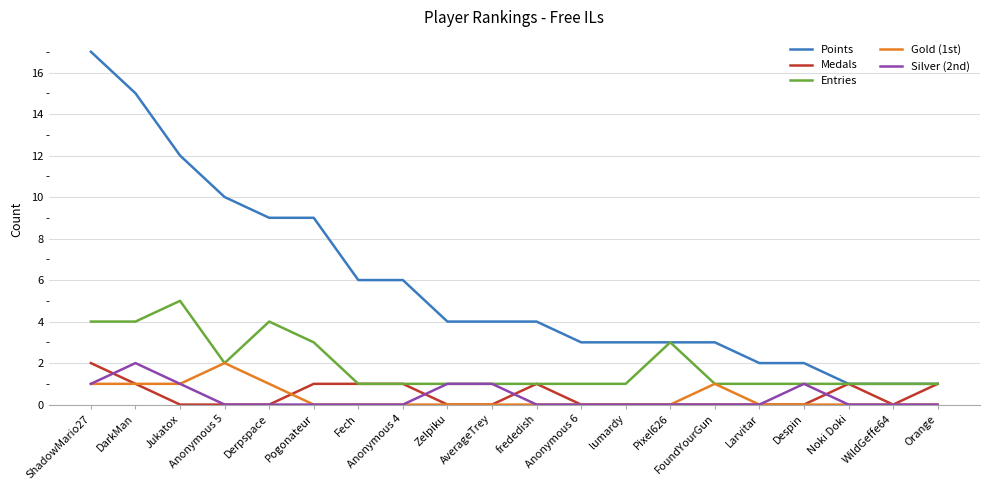

What is the maximum value shown in the chart?

17